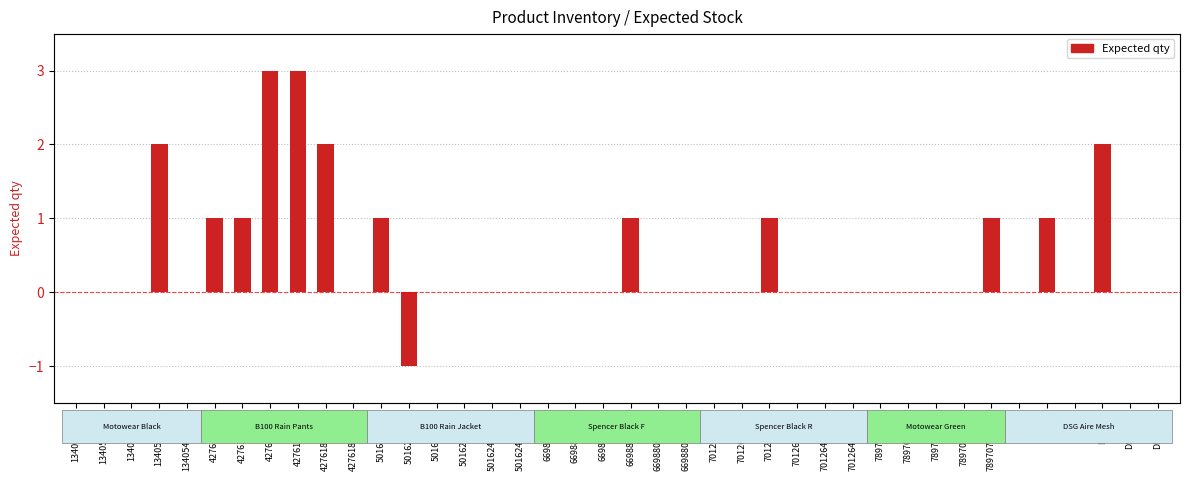

At which category does the chart reach its minimum across all series?

50162485-M